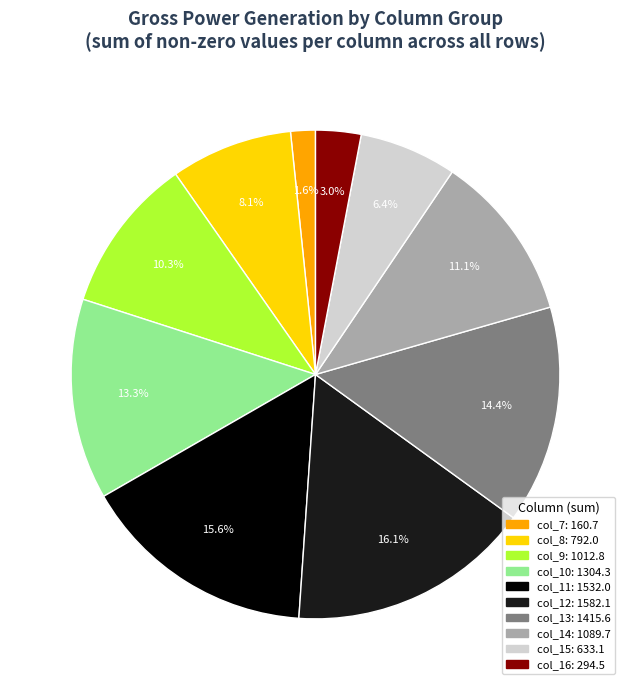

Is there a majority slice in this chart?

No